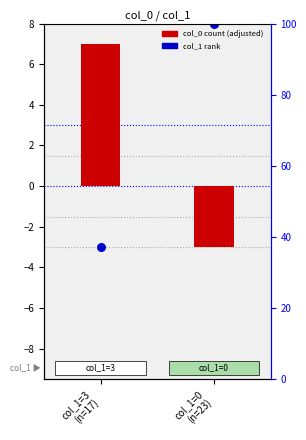

At how many categories does at least one series exceed -1?

2